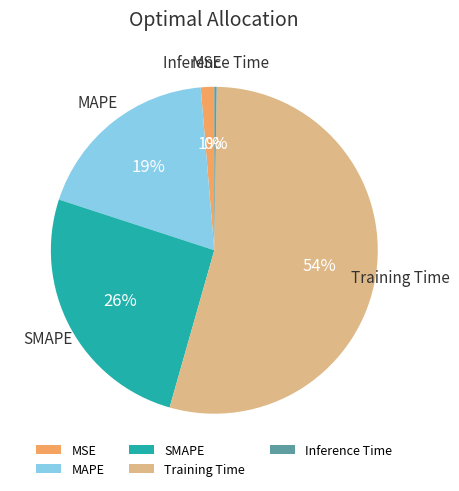

What is the largest slice in the pie chart?

Training Time